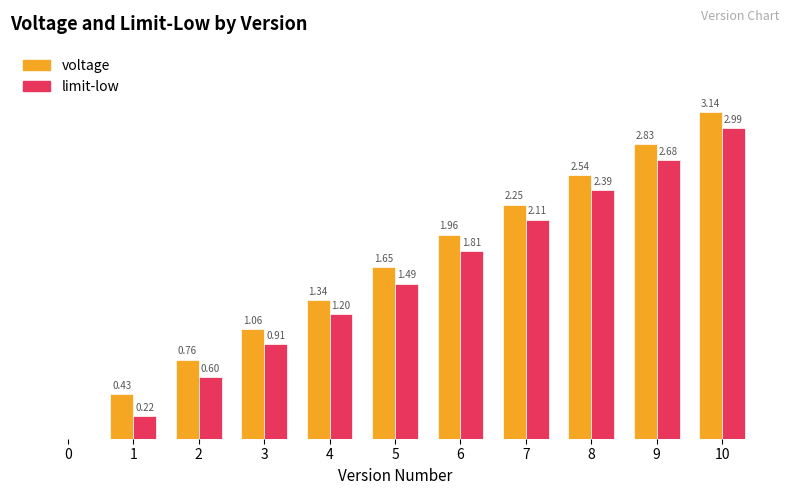

Which series changed the most between 0 and 1?

voltage